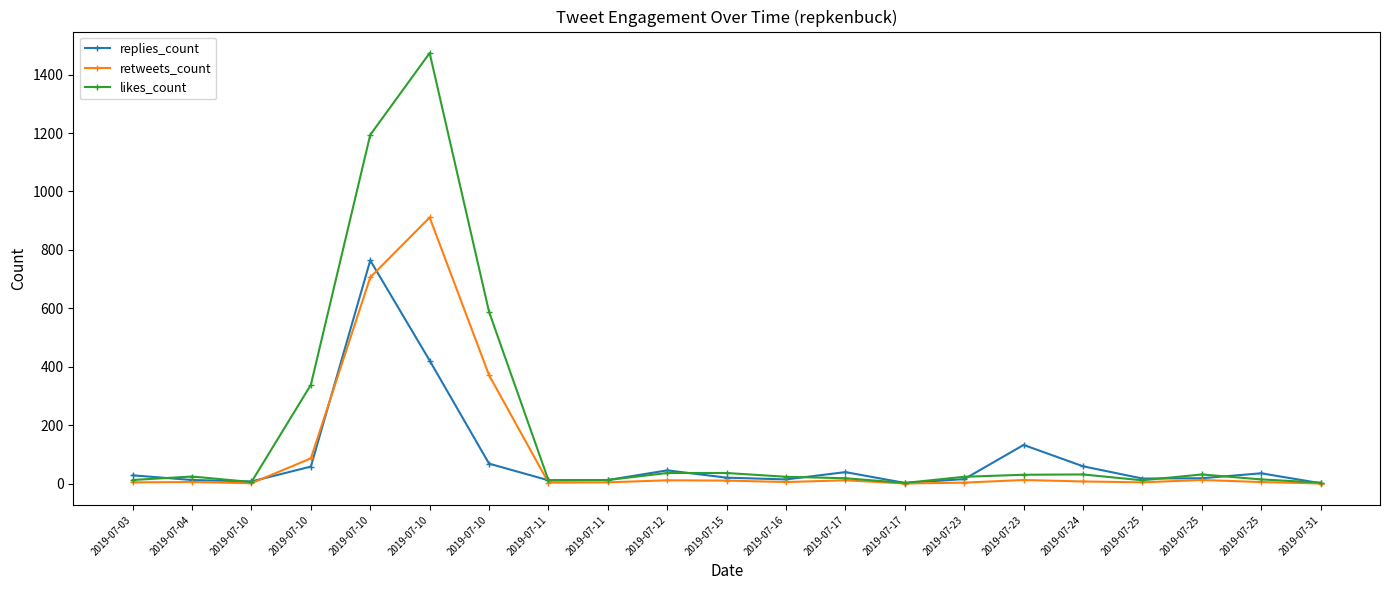

At which category is the sum across all series the highest?

2019-07-10